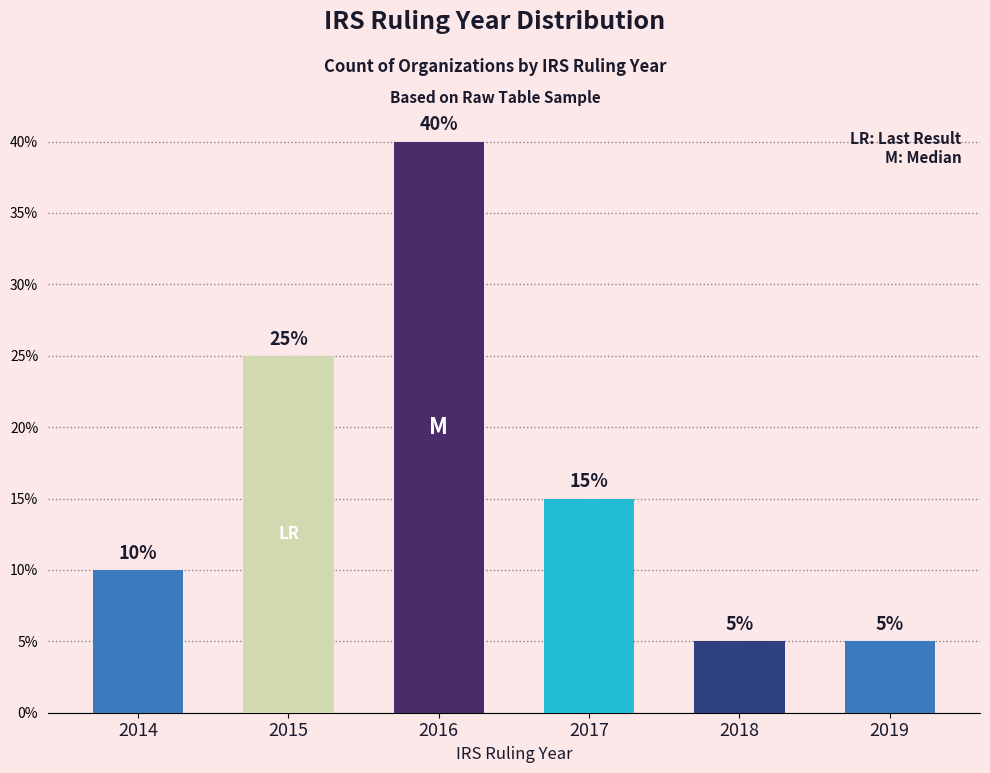

What is the maximum value shown in the chart?

40